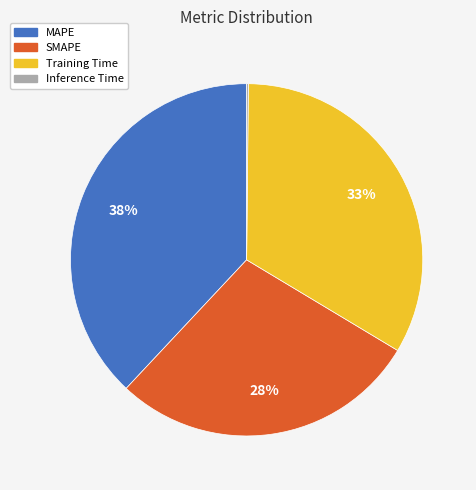

The Training Time slice represents 33% of the pie. True or false?

True